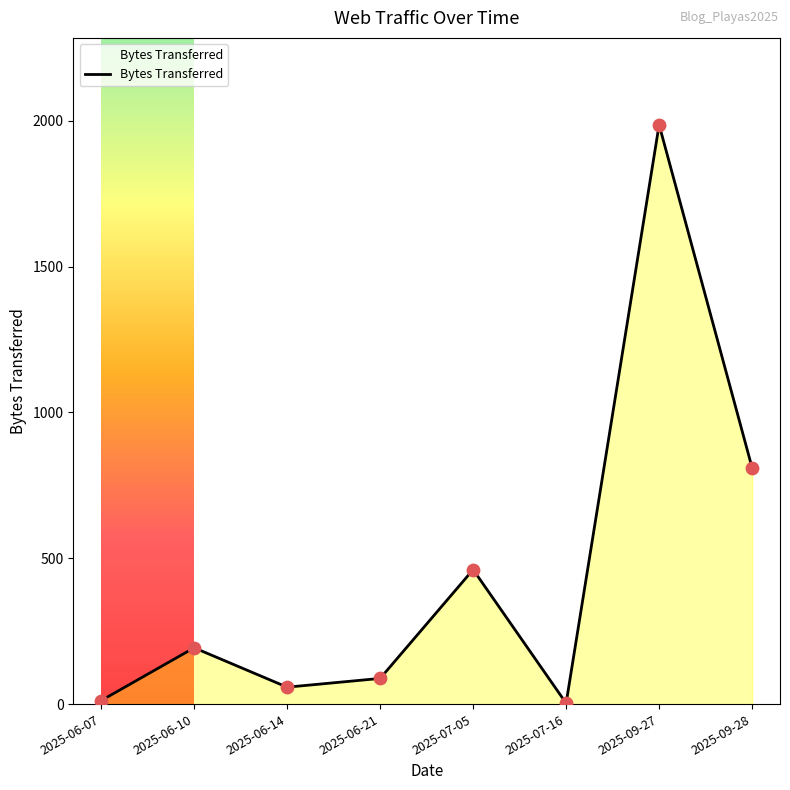

What is the change in value from 2025-06-10 to 2025-09-28?

+617